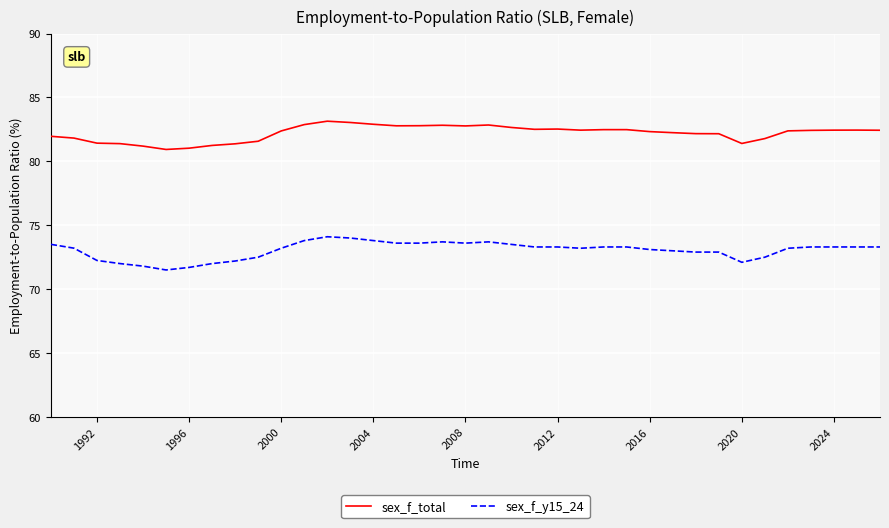

Rank the series by their average value, from lowest to highest.

sex_f_y15_24, sex_f_total